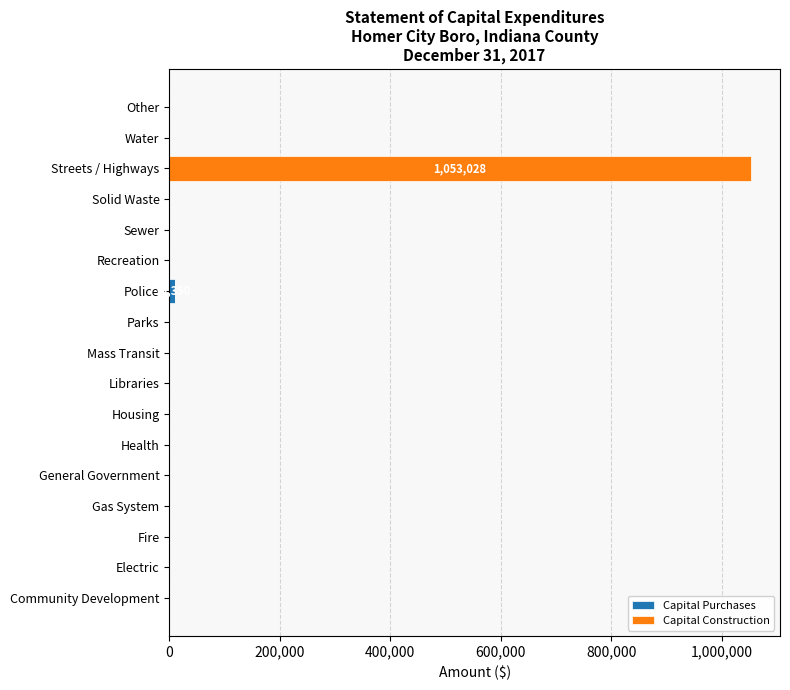

What is the total value across all series at Streets / Highways?

1053028